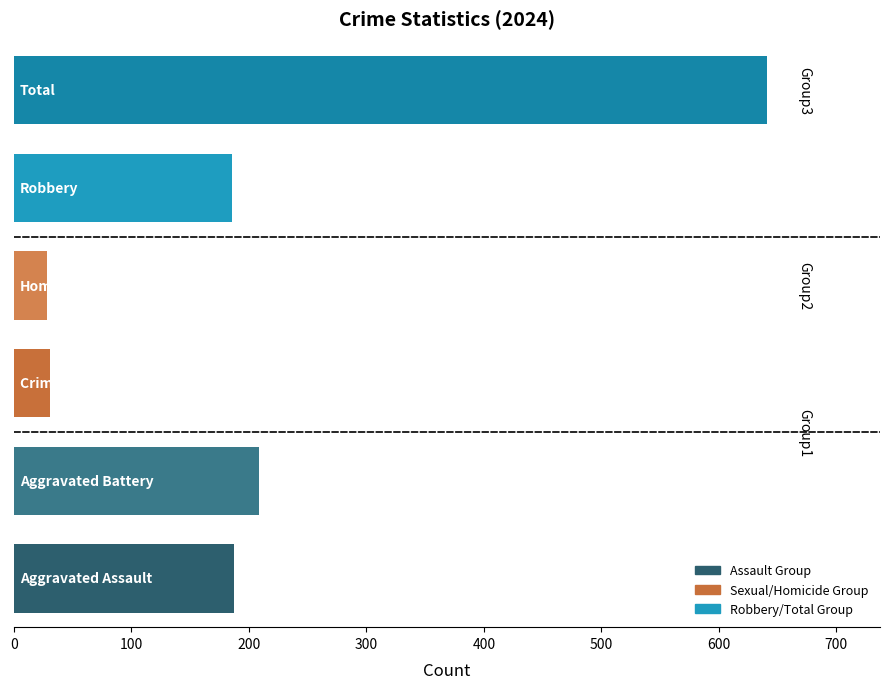

How many bars are there in total?

6